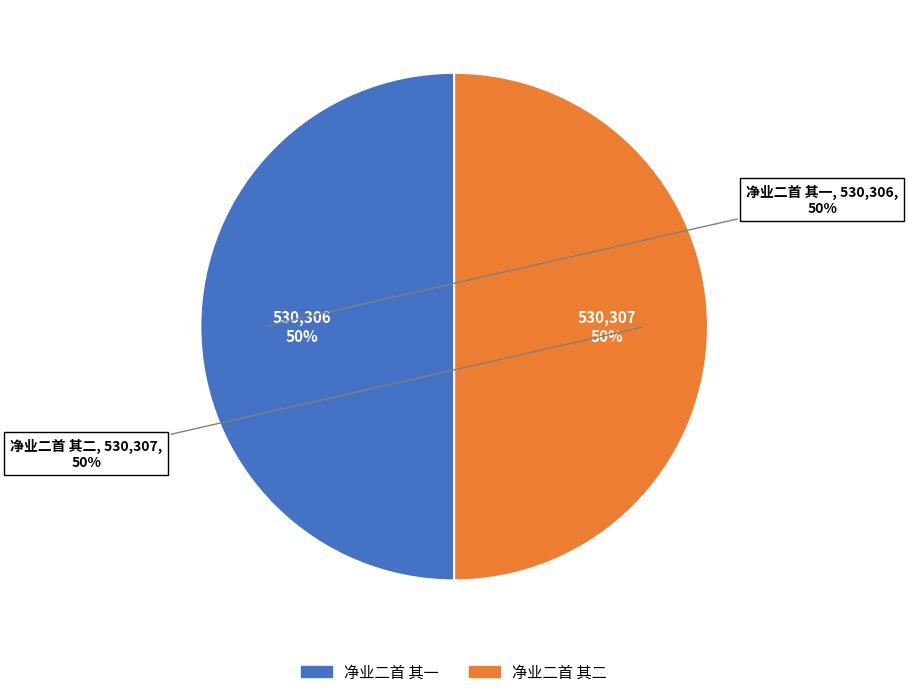

What percentage is the 净业二首 其二 slice, to the nearest percent?

50%